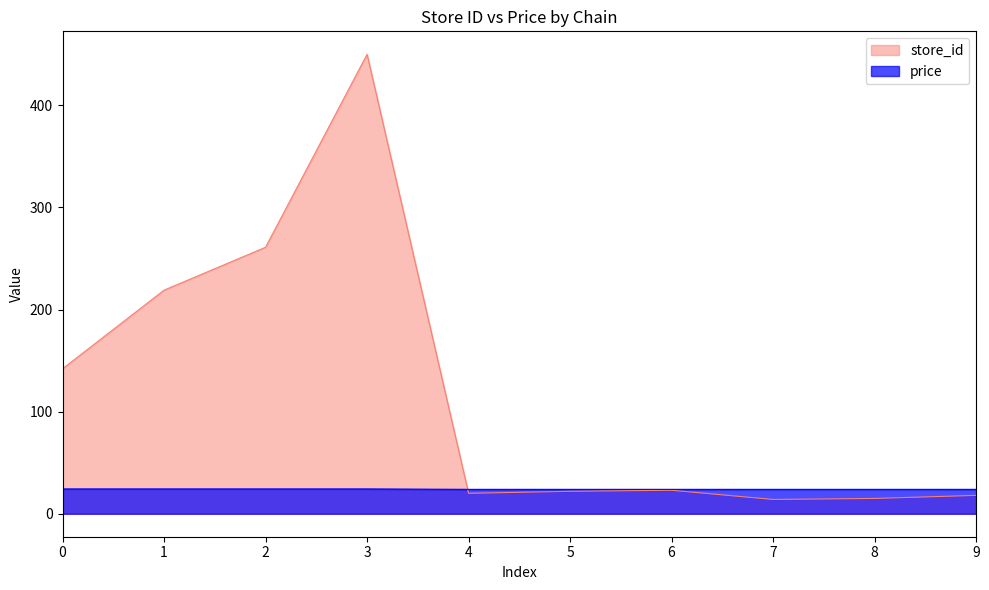

Rank the series by their maximum value, from highest to lowest.

store_id, price